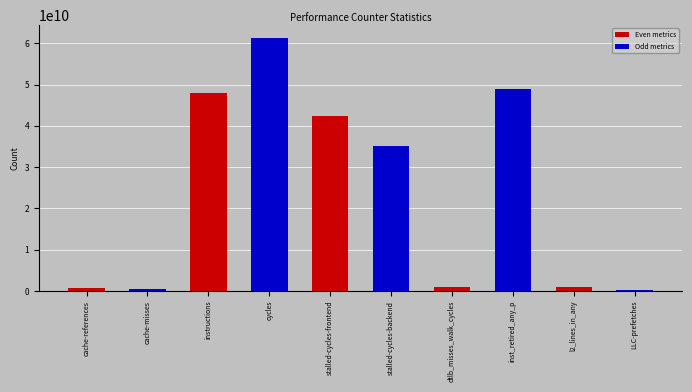

Is it true that the value at stalled-cycles-frontend is 42304294025?

True